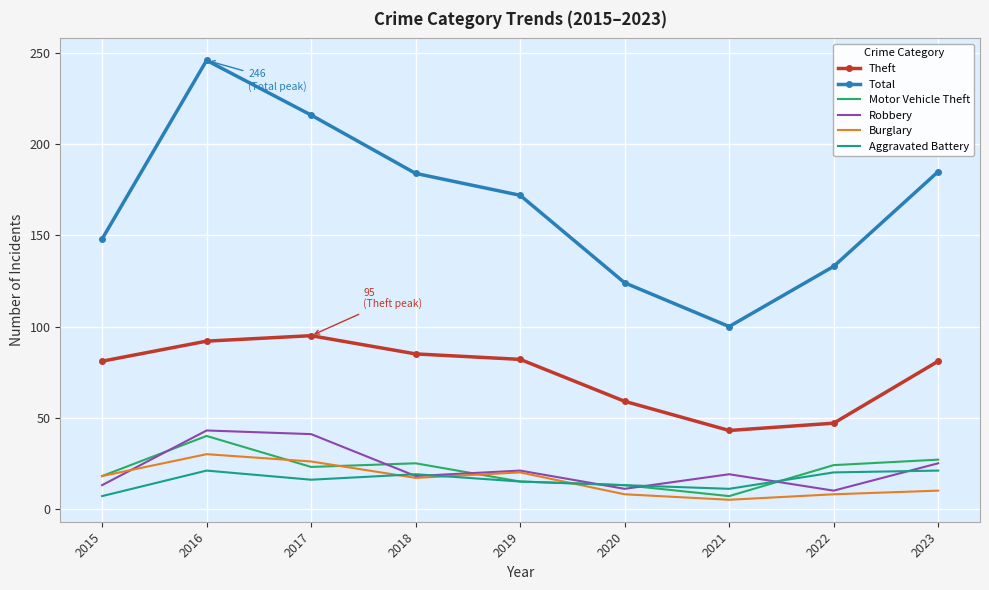

True or false: Theft and Burglary cross at least once.

False